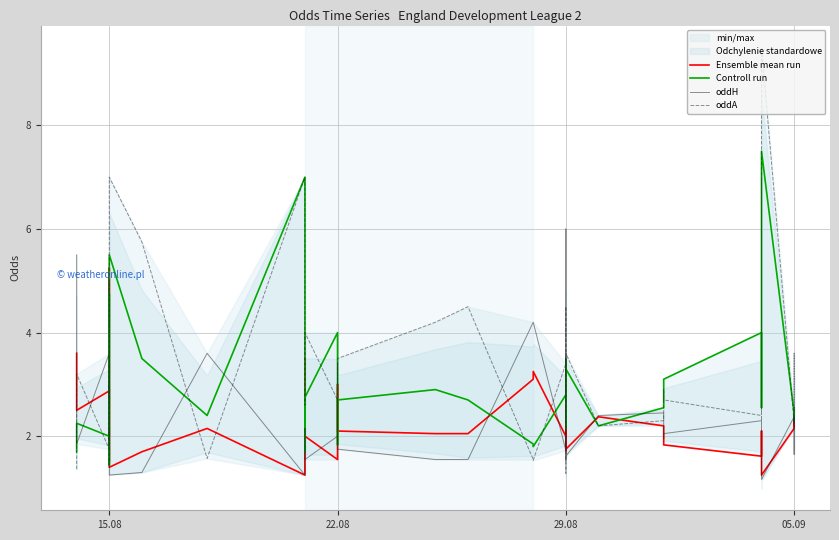

List the series in order of their peak value, highest first.

oddA, Controll run, oddH, Ensemble mean run